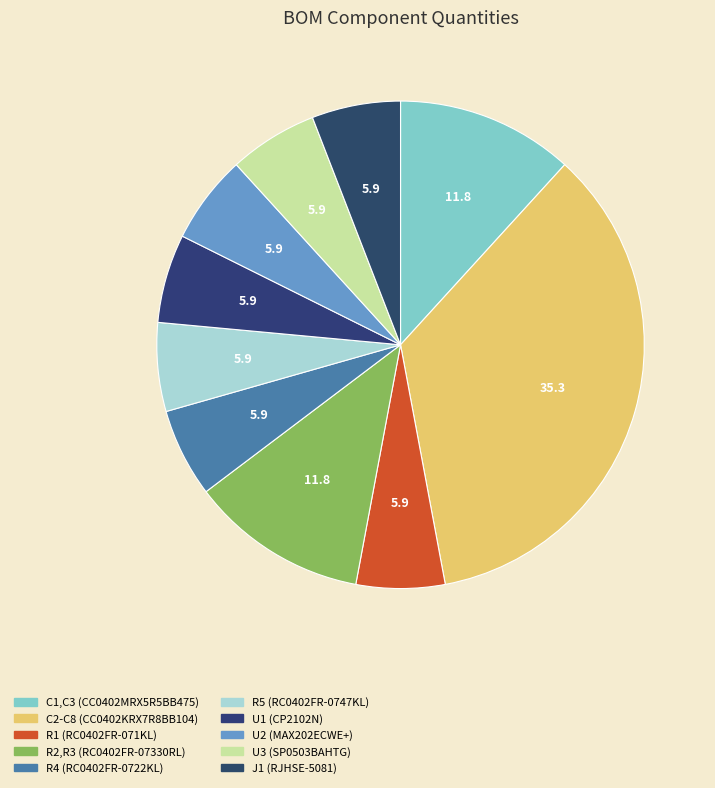

Approximately how many times larger is the value at U1 (CP2102N) compared to U2 (MAX202ECWE+)?

1.0